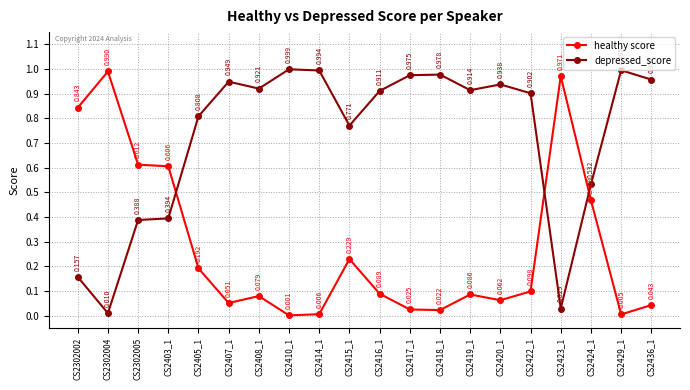

True or false: depressed_score has more than 1 points higher than both neighbors.

True